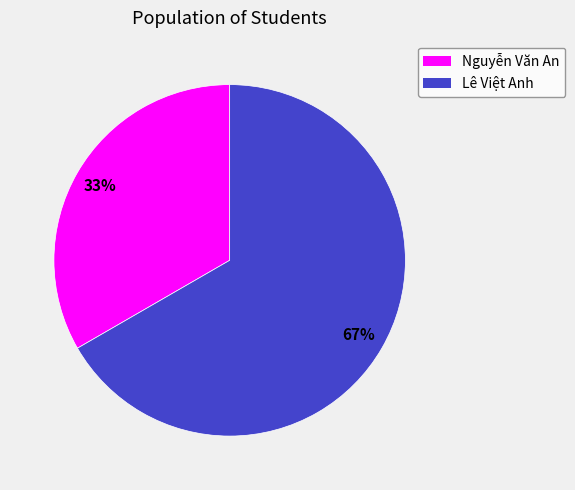

Which category has the biggest portion of the pie?

Lê Việt Anh